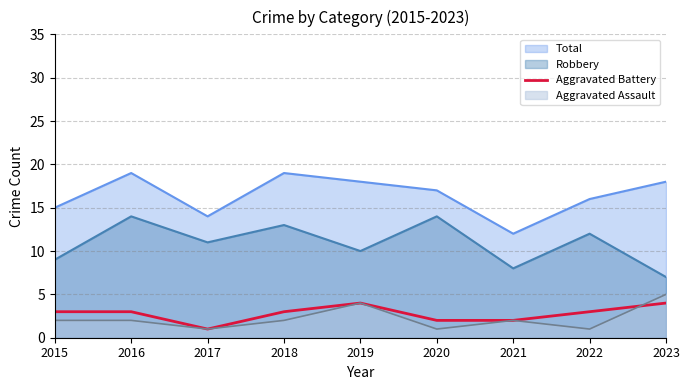

True or false: Aggravated Battery and Total intersect in this chart.

False